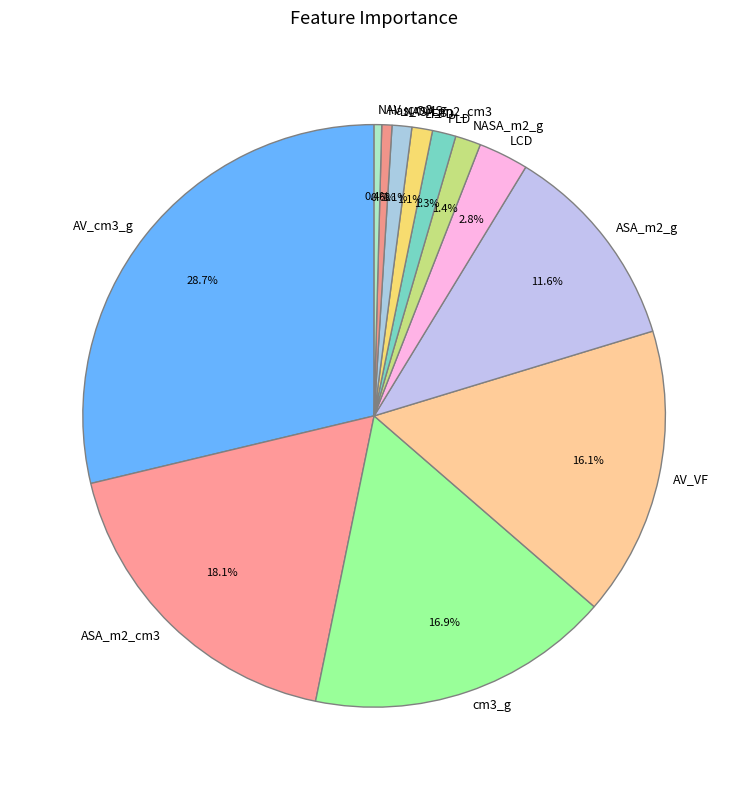

What percentage is the PLD slice, to the nearest percent?

1%